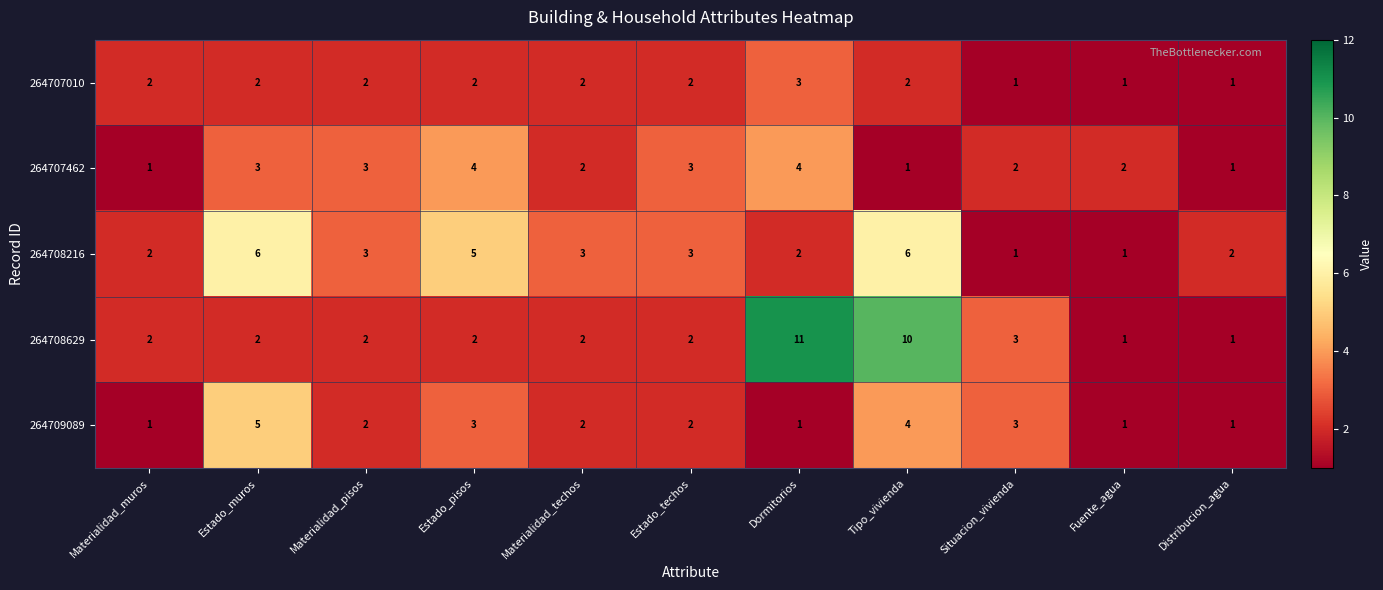

Count the number of data series in this chart.

5